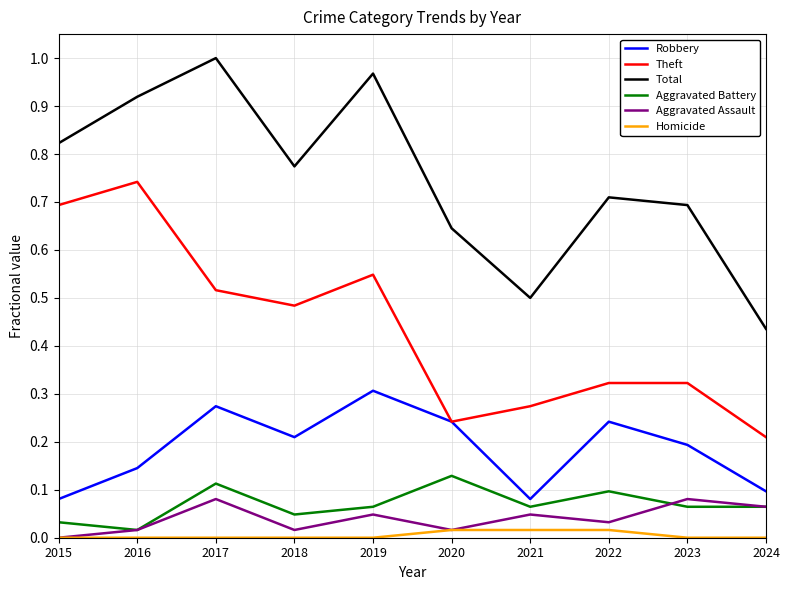

Between 2019 and 2021, which series saw the biggest shift?

Total